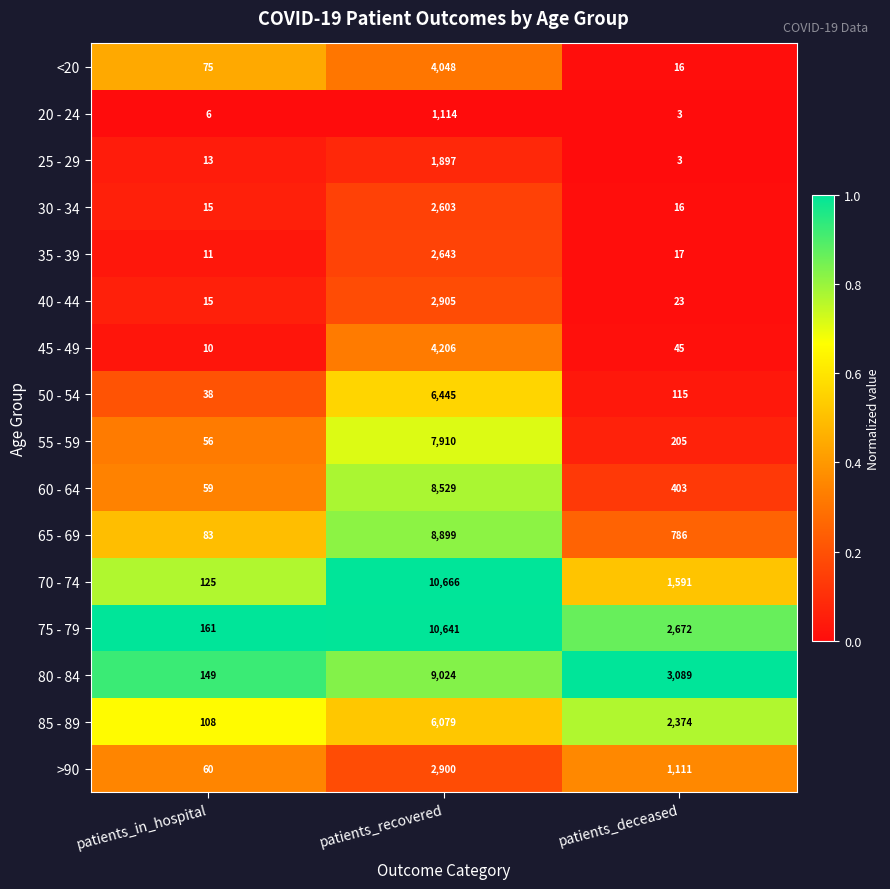

Is it true that 75 - 79 equals 4766 at patients_deceased?

False